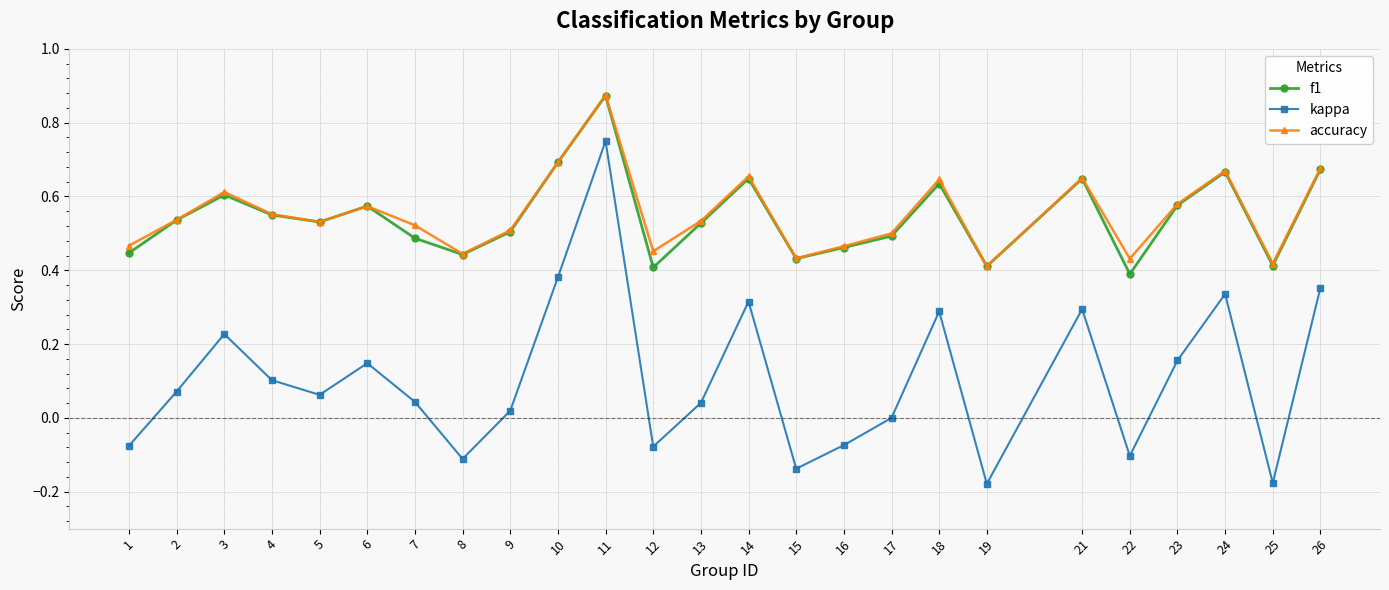

How many series are shown in this chart?

3